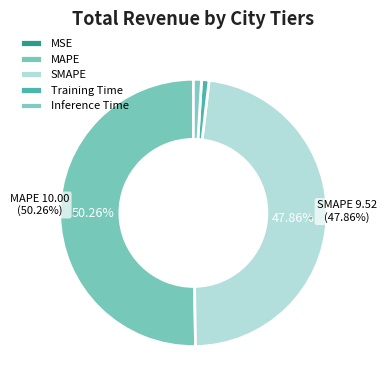

Which slice is the smallest?

MSE